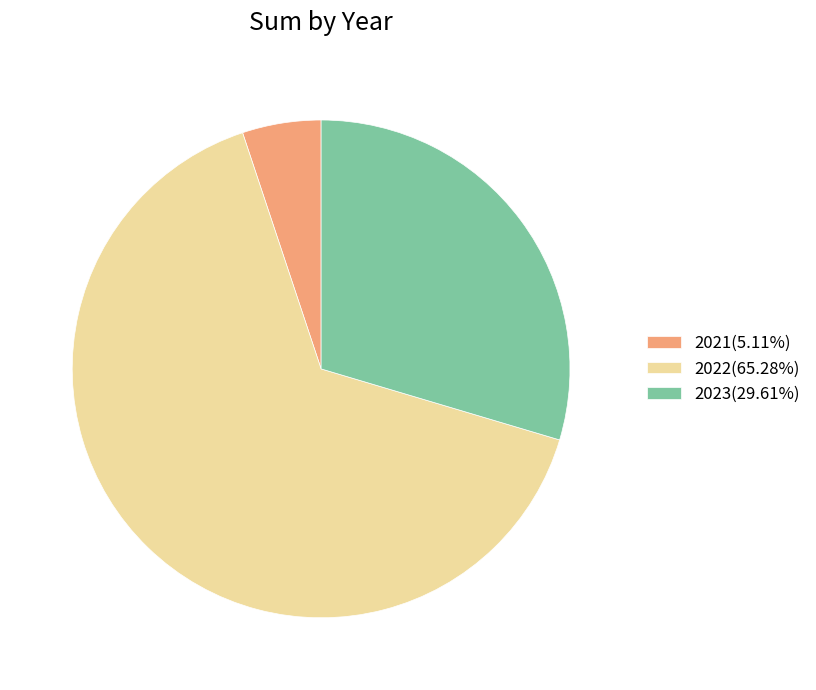

Do 2023 and 2021 together represent more than half of the pie?

No